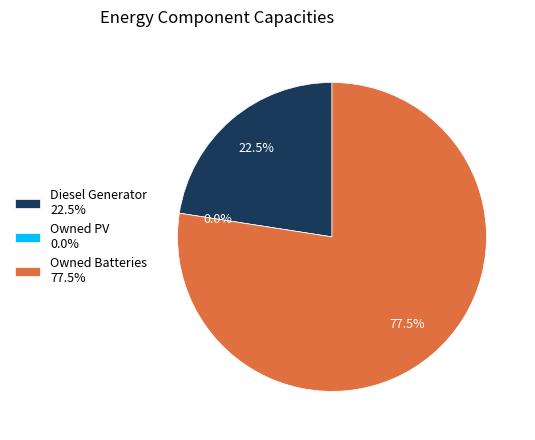

What is the largest slice in the pie chart?

Owned Batteries